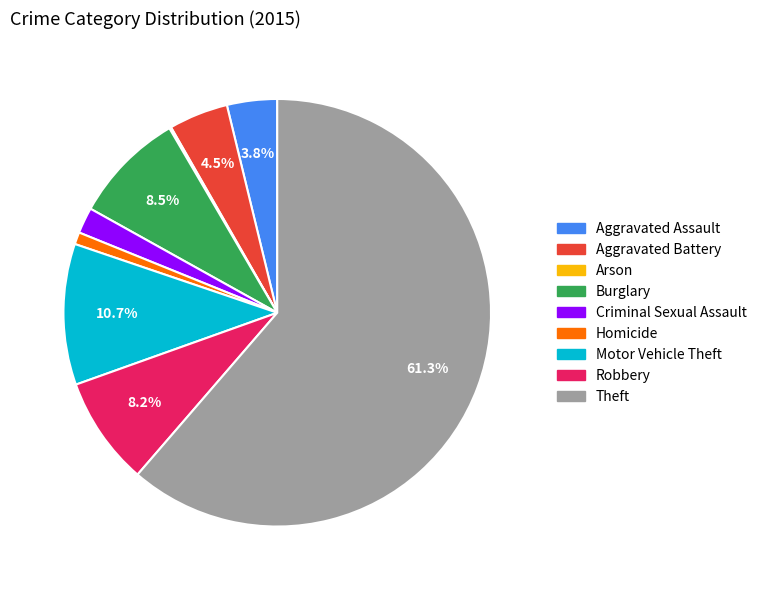

Does Theft account for over 50% of the chart?

Yes